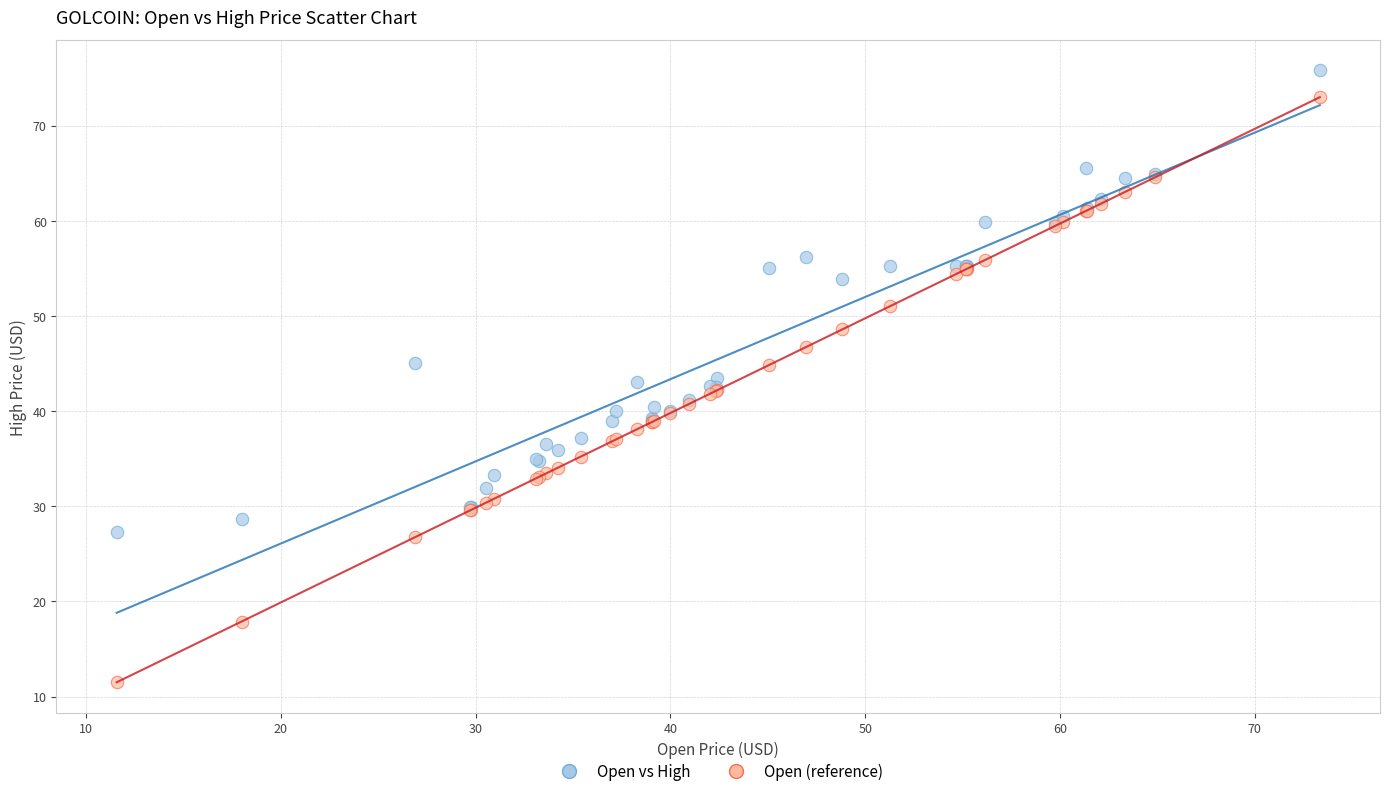

Which series reaches the minimum Y coordinate?

Open (reference)